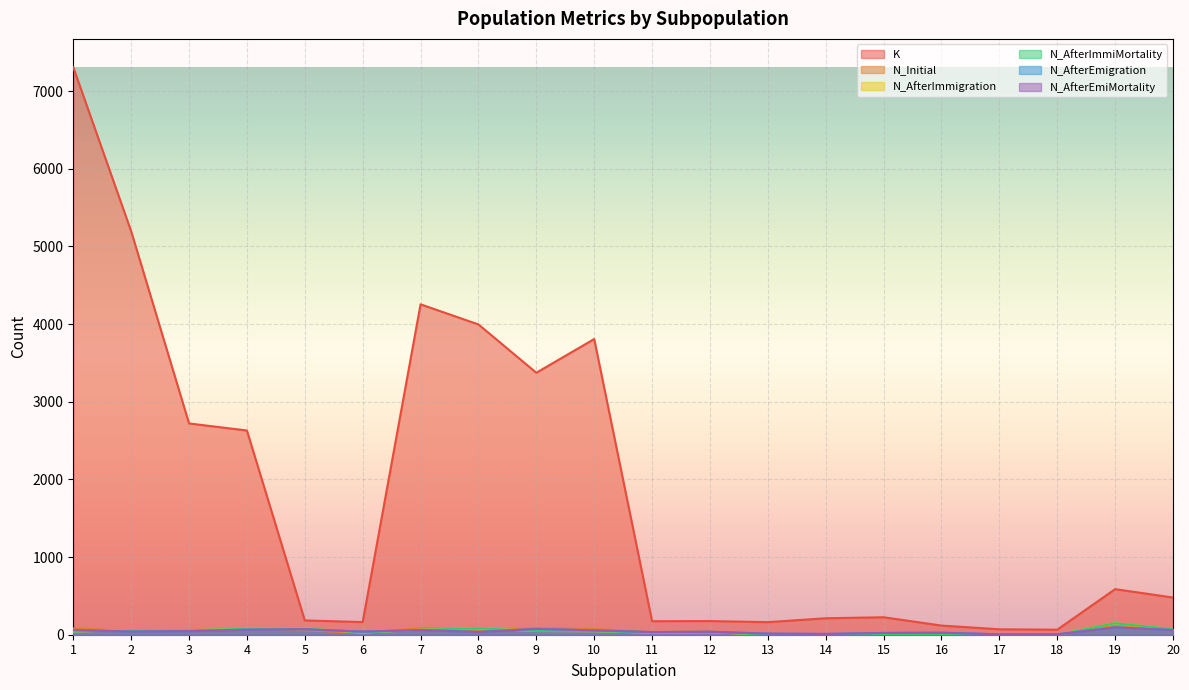

Which series has the largest total across all categories?

K